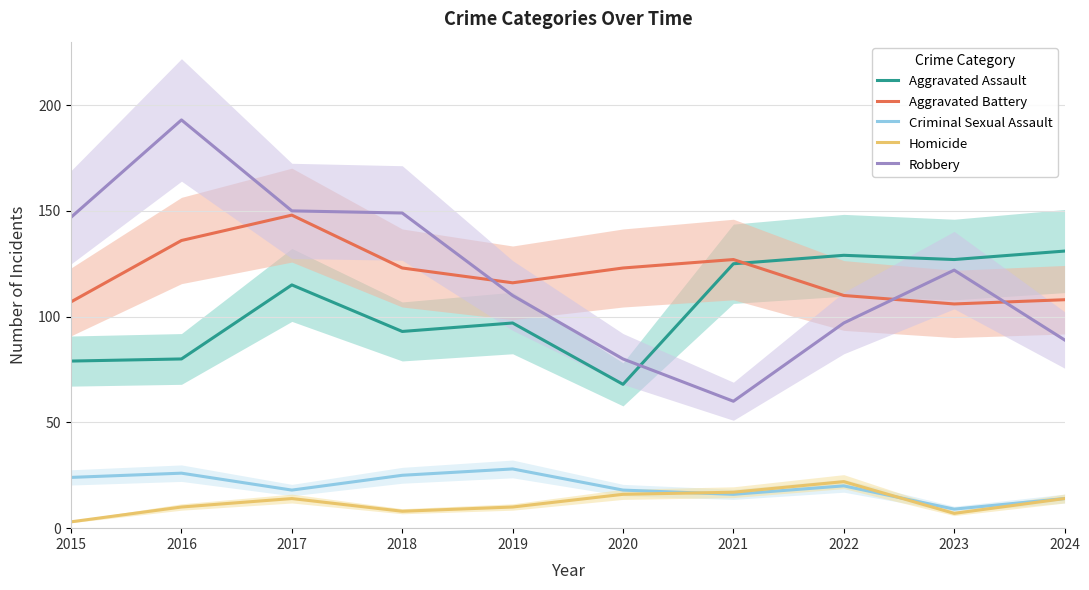

What is the sum of all Criminal Sexual Assault values?

198